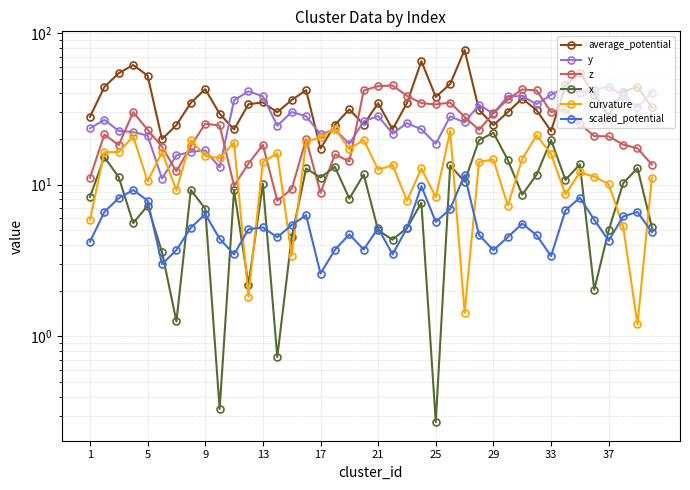

True or false: average_potential and x intersect in this chart.

False